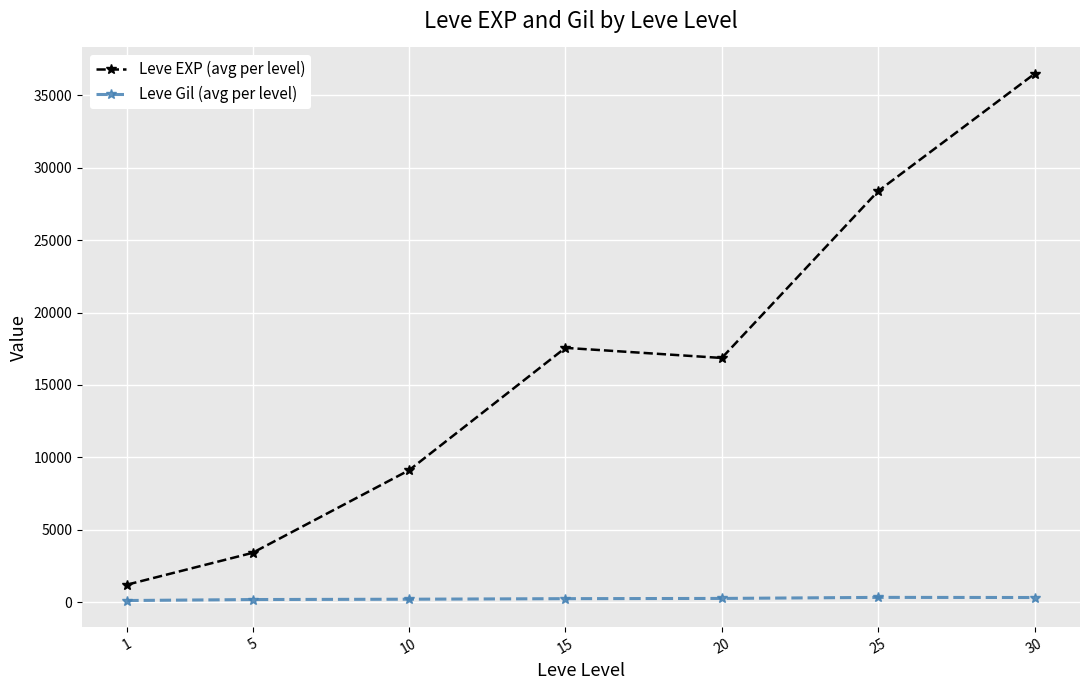

In Leve EXP (avg per level), how many points are higher than both neighbors (excluding endpoints)?

1